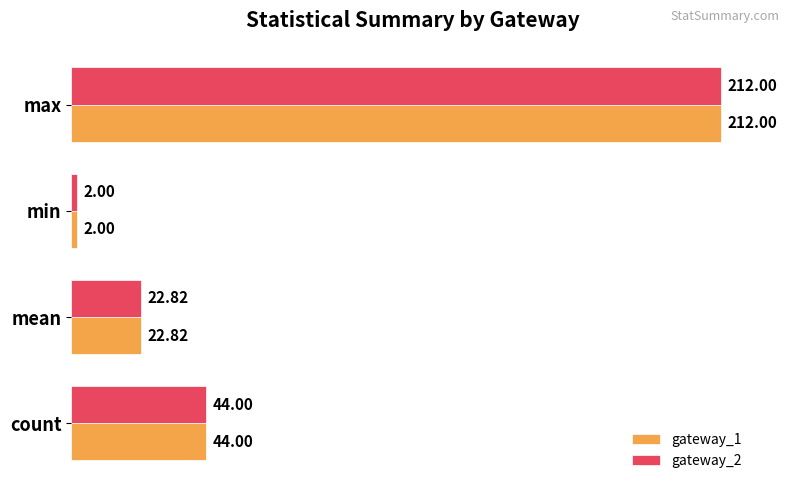

List the labels in order of gateway_2 value, smallest first.

min, mean, count, max